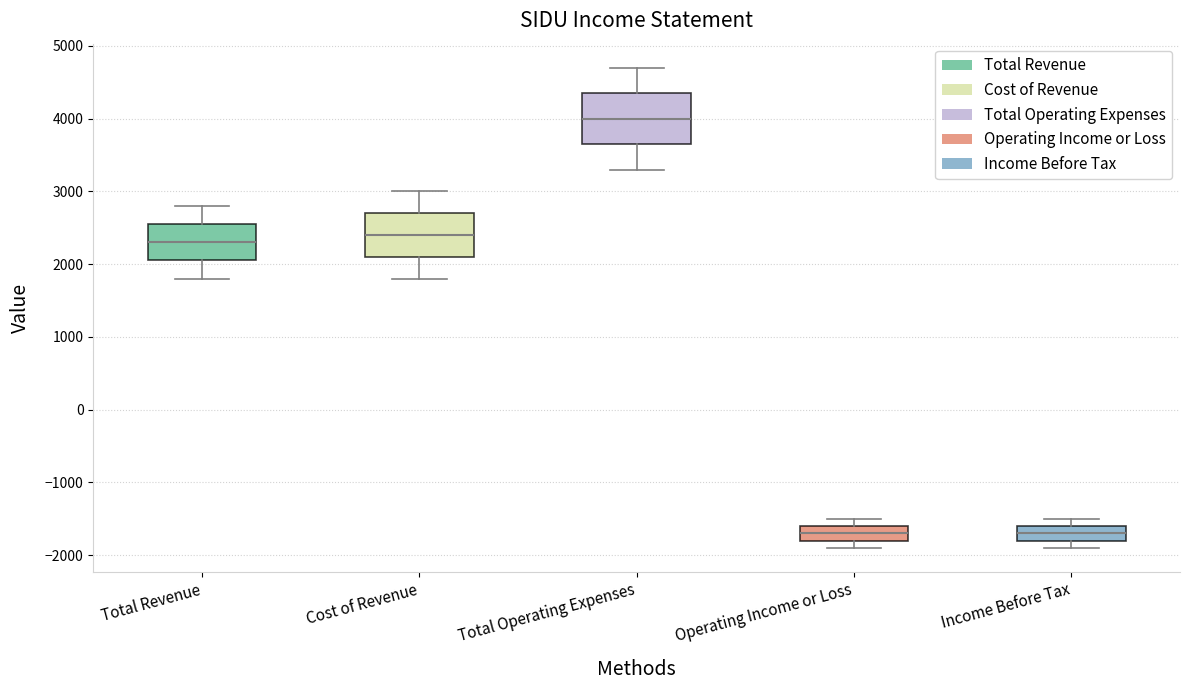

Which box is the tallest, from its lower edge to its upper edge?

Total Operating Expenses